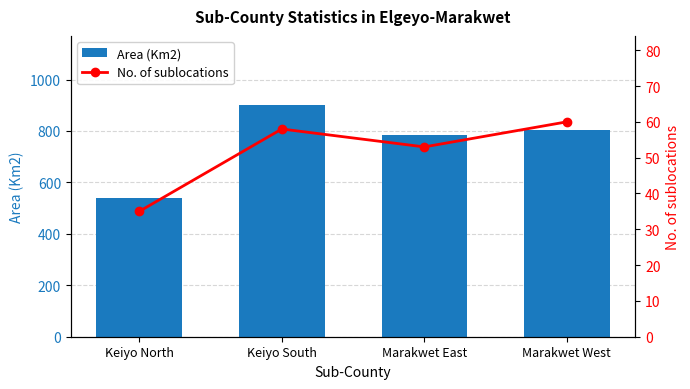

What is the sum of the Area (Km2) values at Marakwet East and Keiyo North?

1325.3